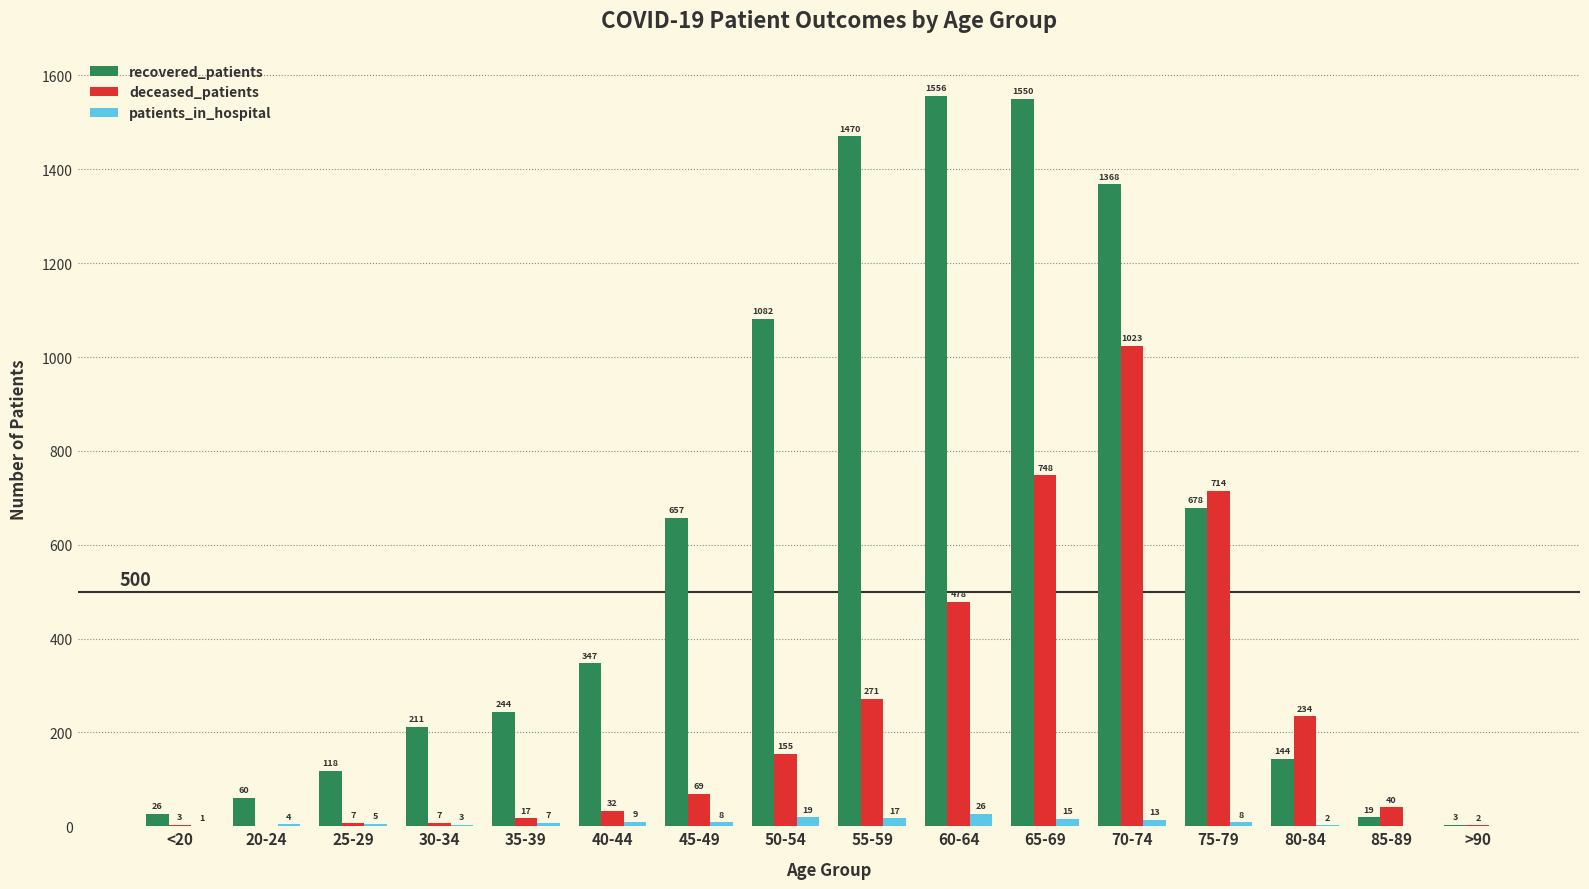

How many values in patients_in_hospital are above zero?

14